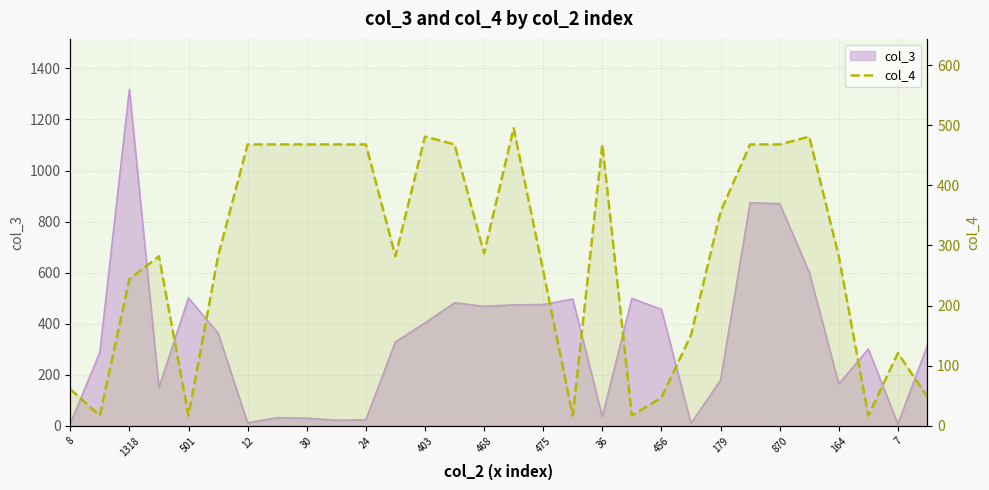

Is it true that the value at 8 is 17?

False